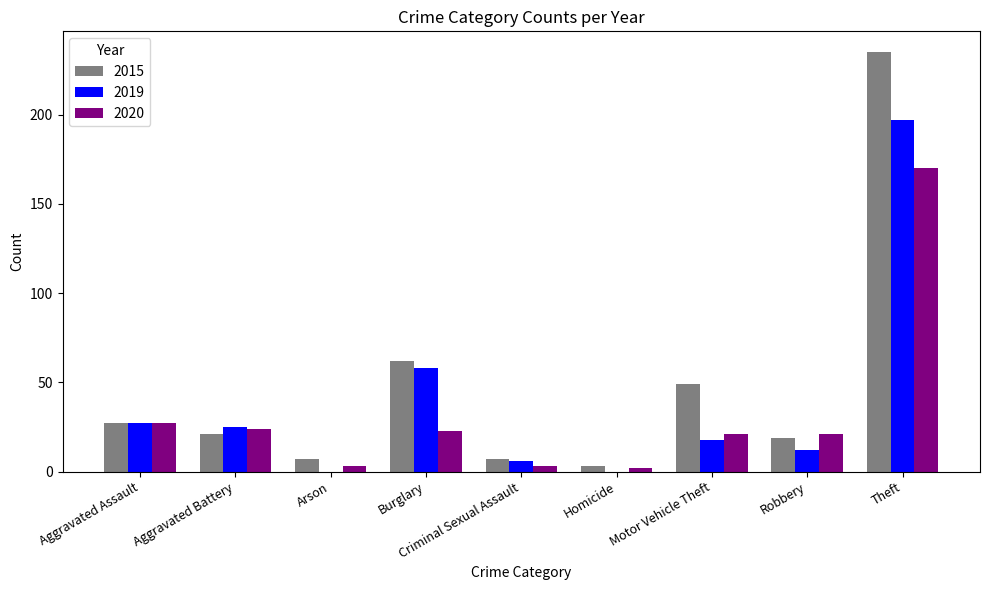

Are the bars grouped side by side (vs. stacked)?

Yes